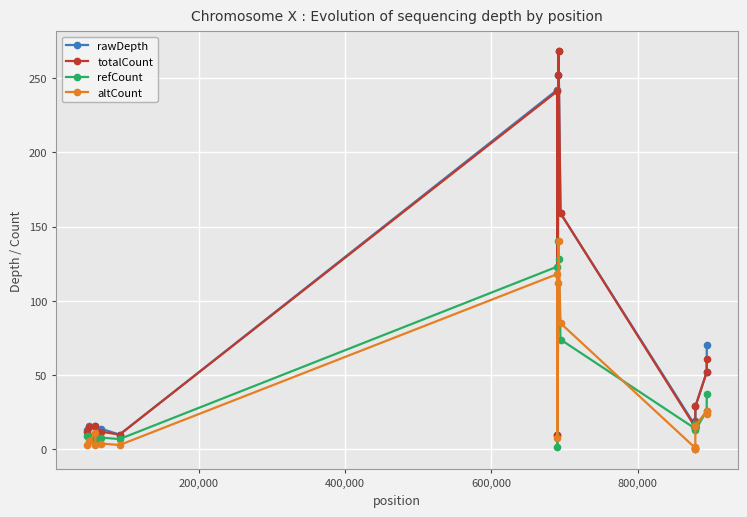

What are all the series names shown in the legend?

rawDepth, totalCount, refCount, altCount